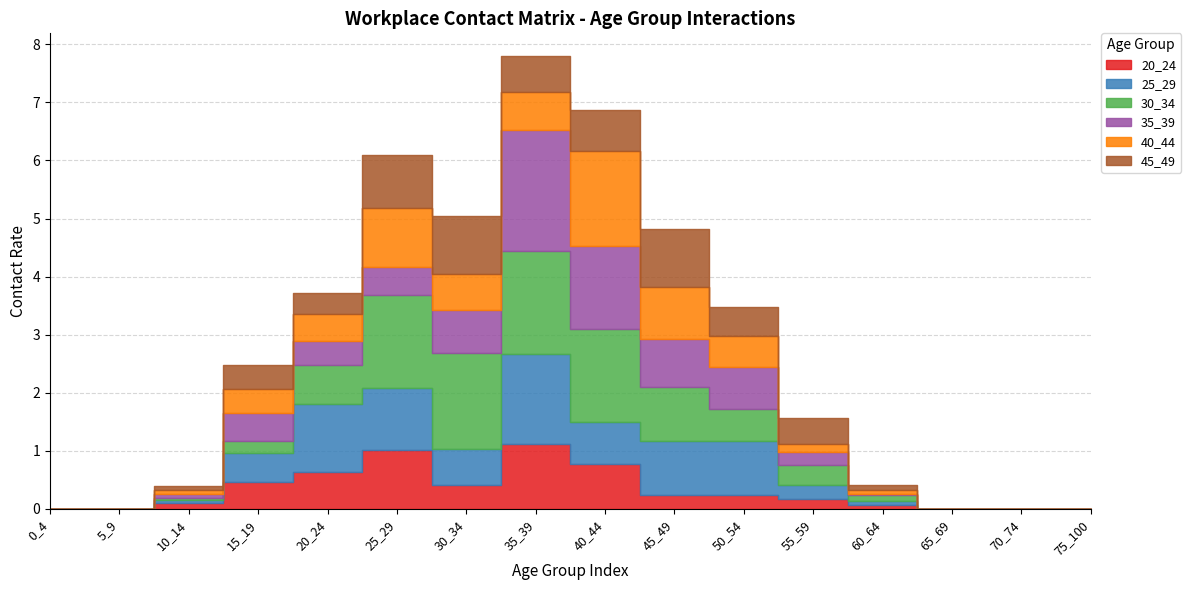

Between 40_44 and 75_100, which series saw the biggest shift?

40_44